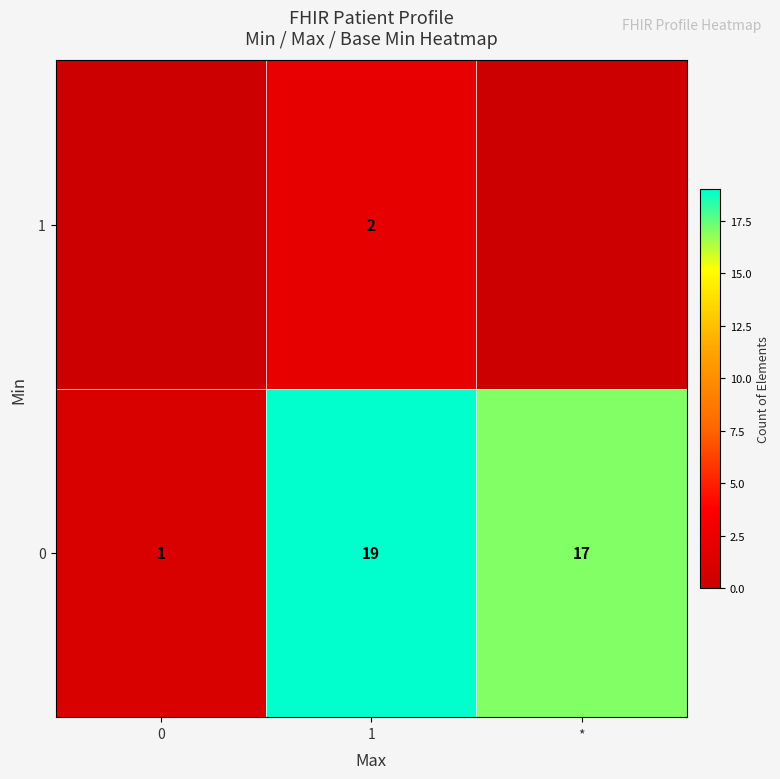

Rank the categories by 0 value from lowest to highest.

0, *, 1